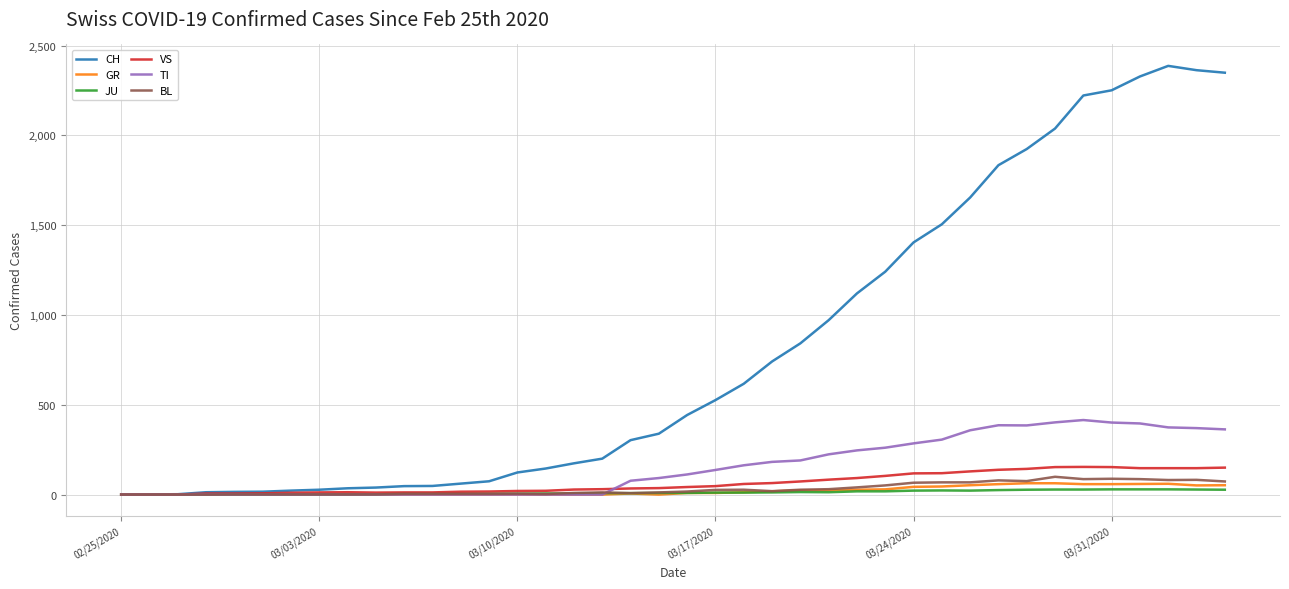

True or false: BL has more than 2 points higher than both neighbors.

True